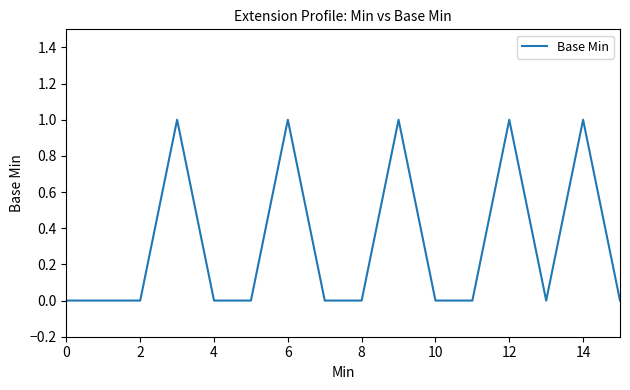

Is this an area chart (filled region under the line)?

No